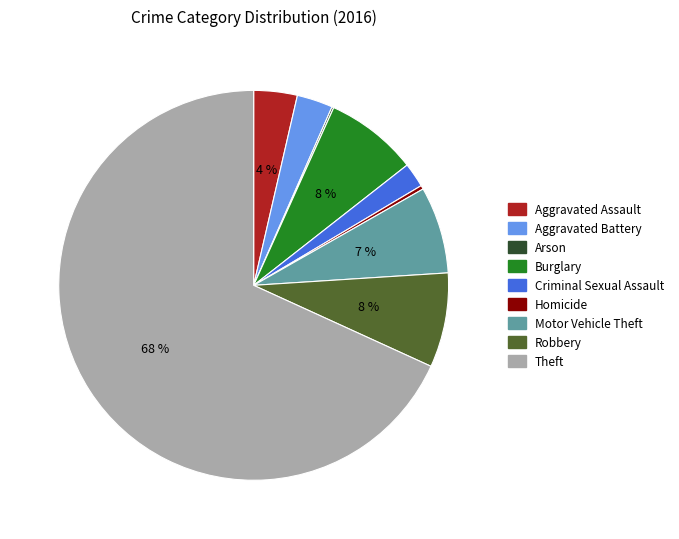

Combined, do Theft and Aggravated Assault account for over 50%?

Yes